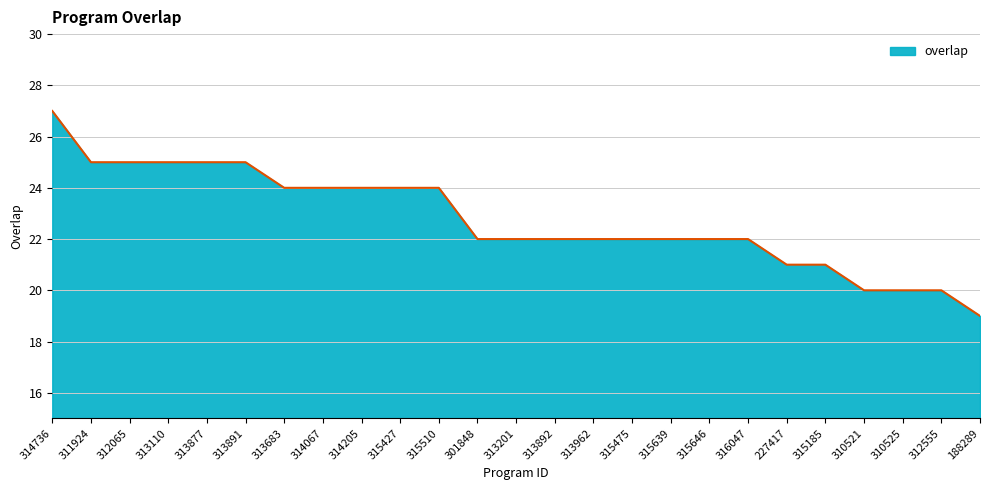

What position from the left is 312065?

3